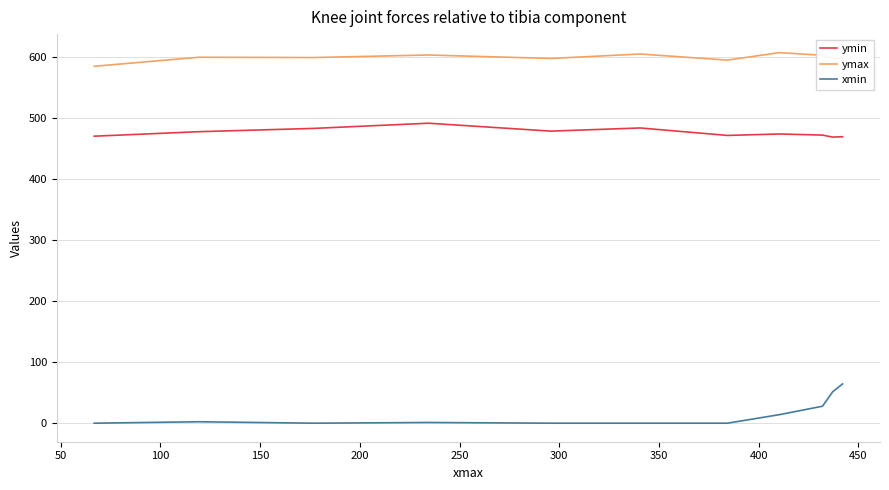

At how many categories does at least one series exceed 178?

11